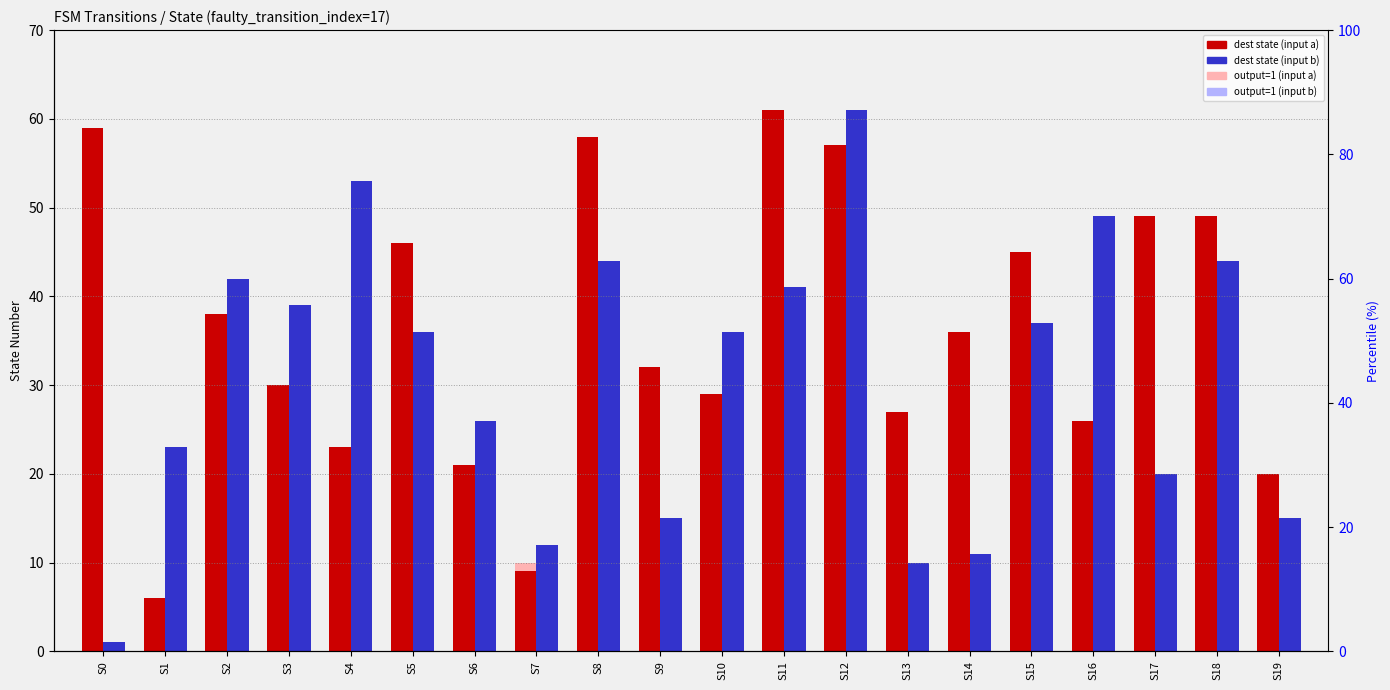

The output=1 (input a) series shows 14 at S16. True or false?

False